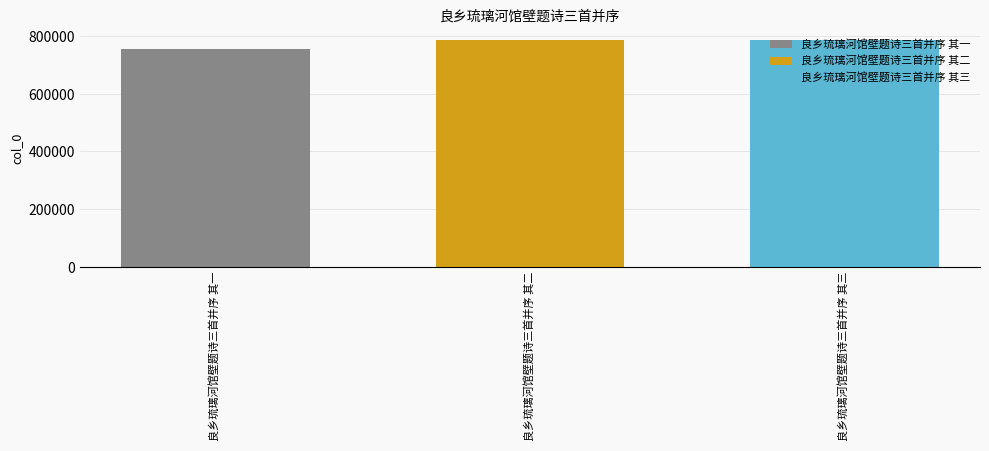

Rank the categories by 良乡琉璃河馆壁题诗三首并序 其二 value from highest to lowest.

良乡琉璃河馆壁题诗三首并序 其二